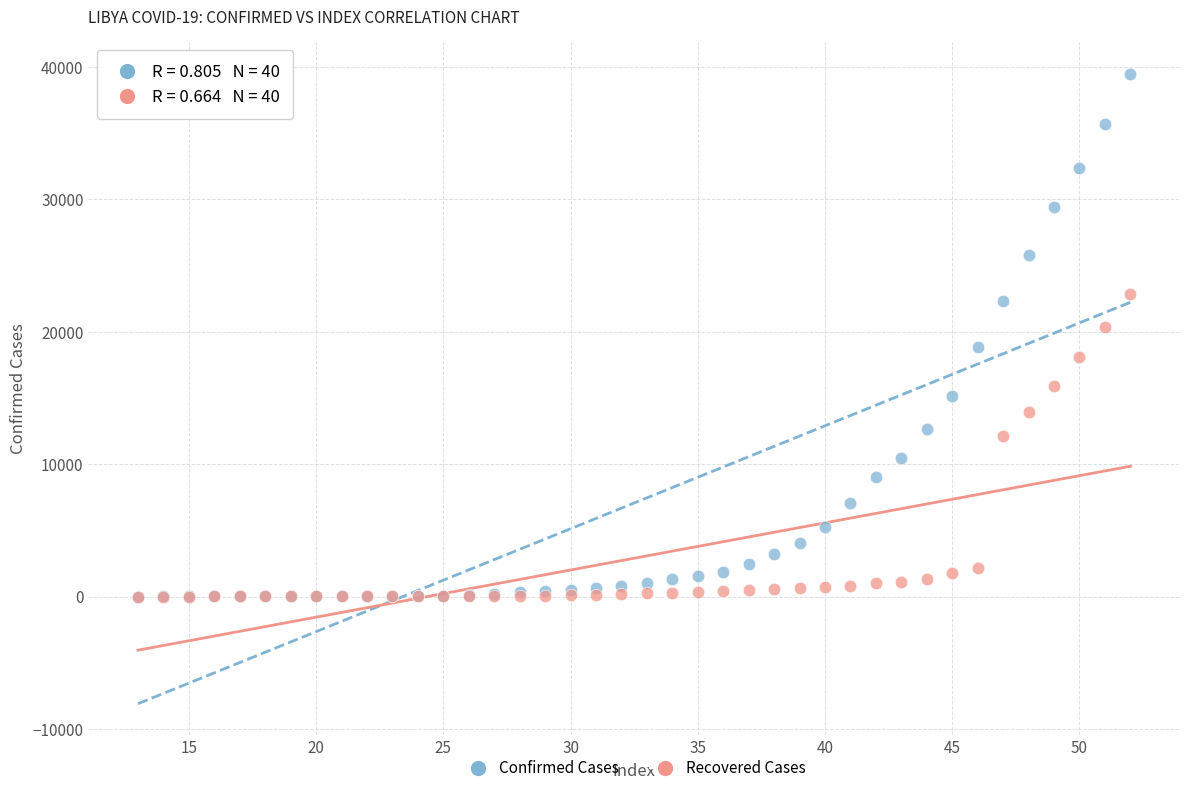

What are all the series names shown in the legend?

Confirmed Cases, Recovered Cases